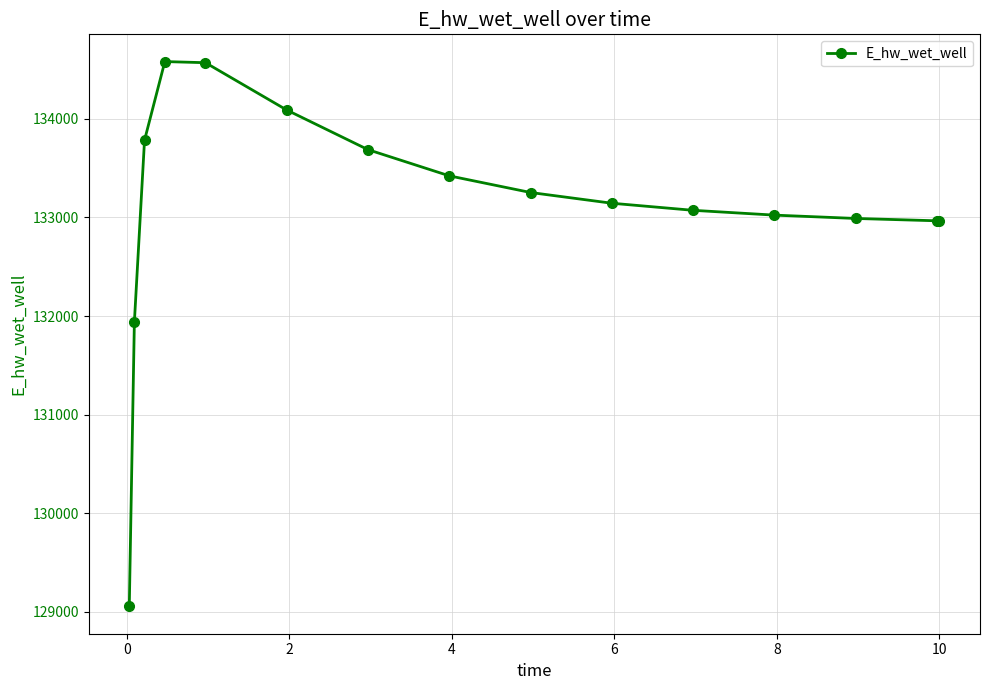

What is the value of the 7th point from the left?

133687.7